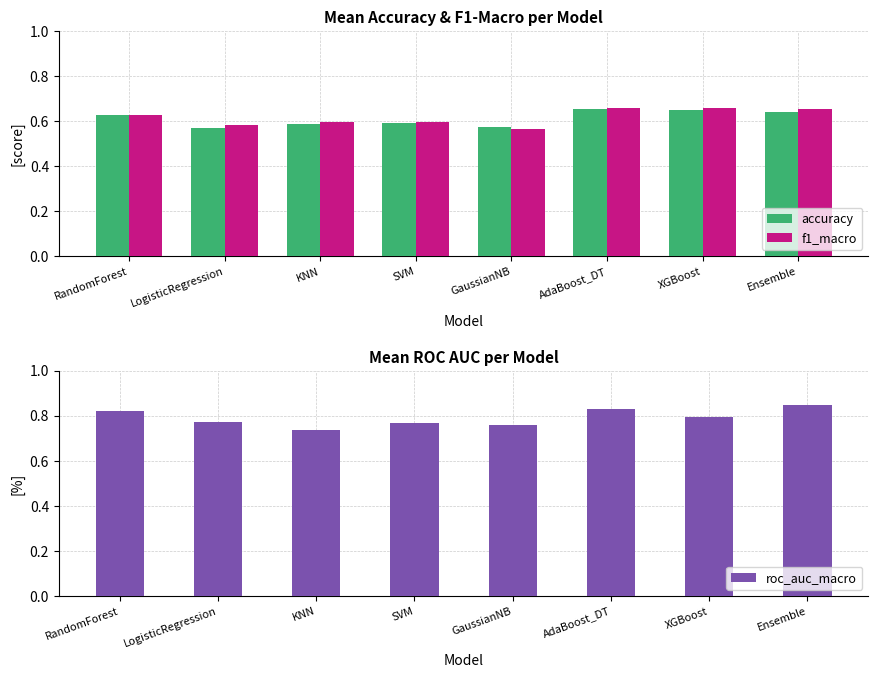

What is the difference between the highest and lowest values at SVM?

0.2